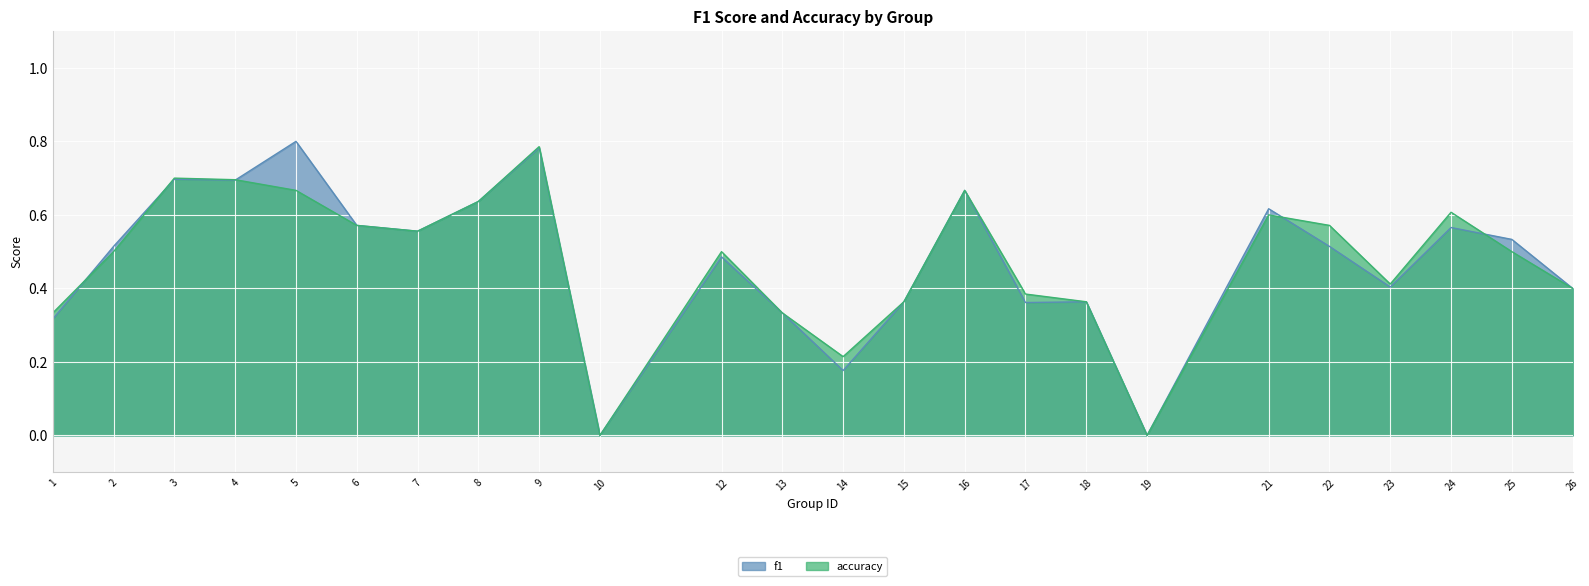

True or false: f1 has more than 2 interior local peaks.

True